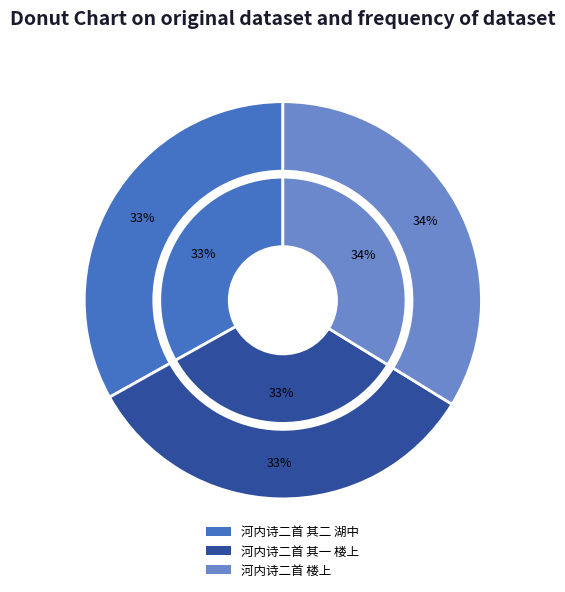

Rank the categories by value from highest to lowest.

河内诗二首 楼上, 河内诗二首 其二 湖中, 河内诗二首 其一 楼上